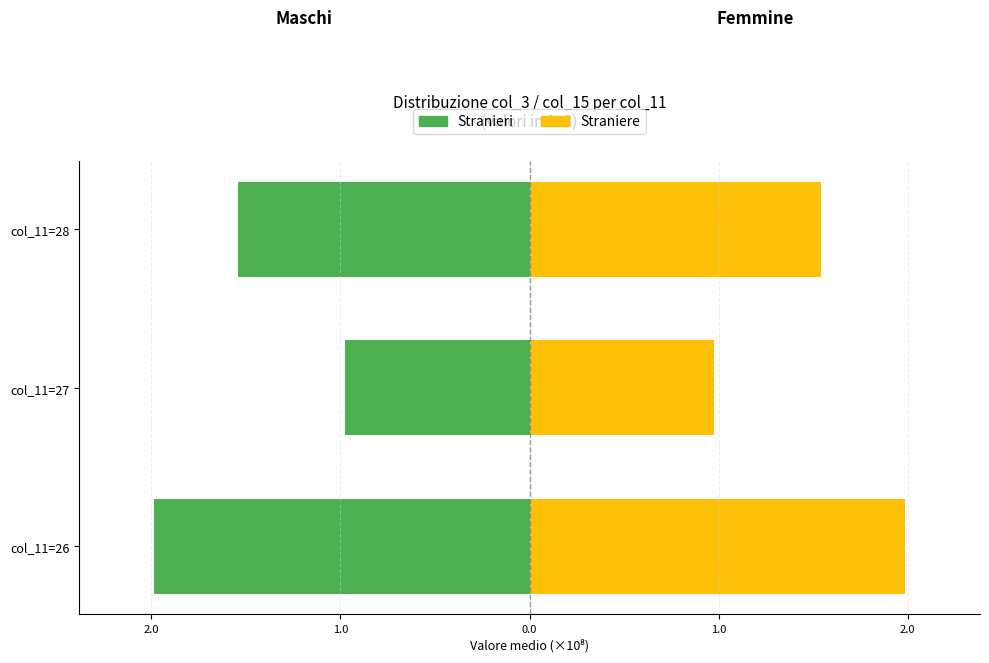

How many groups of bars are there?

3